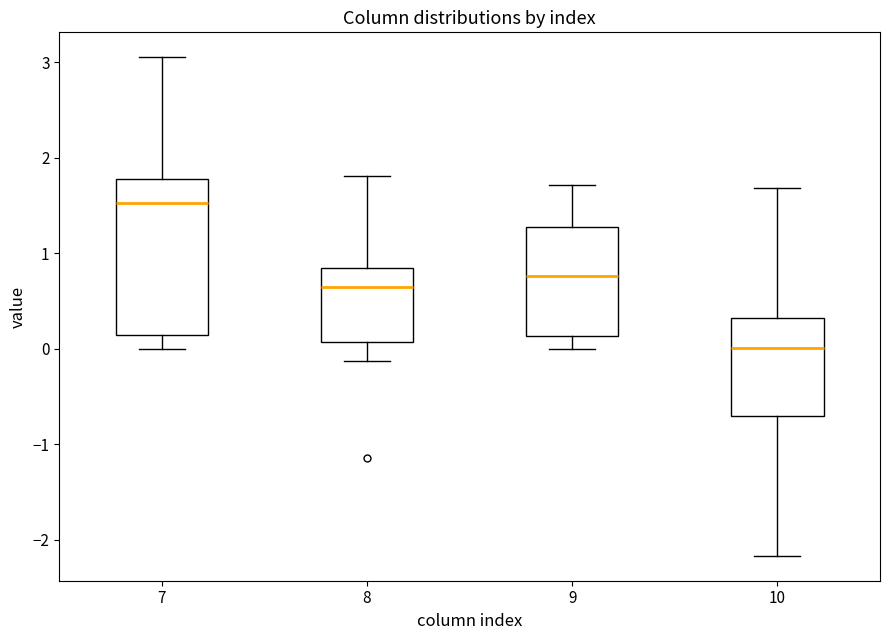

Where is the upper edge of the box at x = 7 on the y-axis? The values are not printed on the chart, so give them approximately, as read against the axis.

1.8